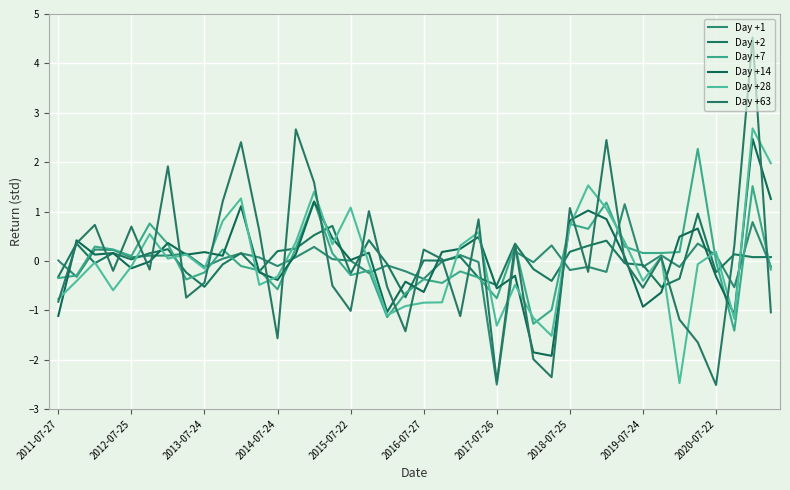

How many lines are shown in the chart?

6